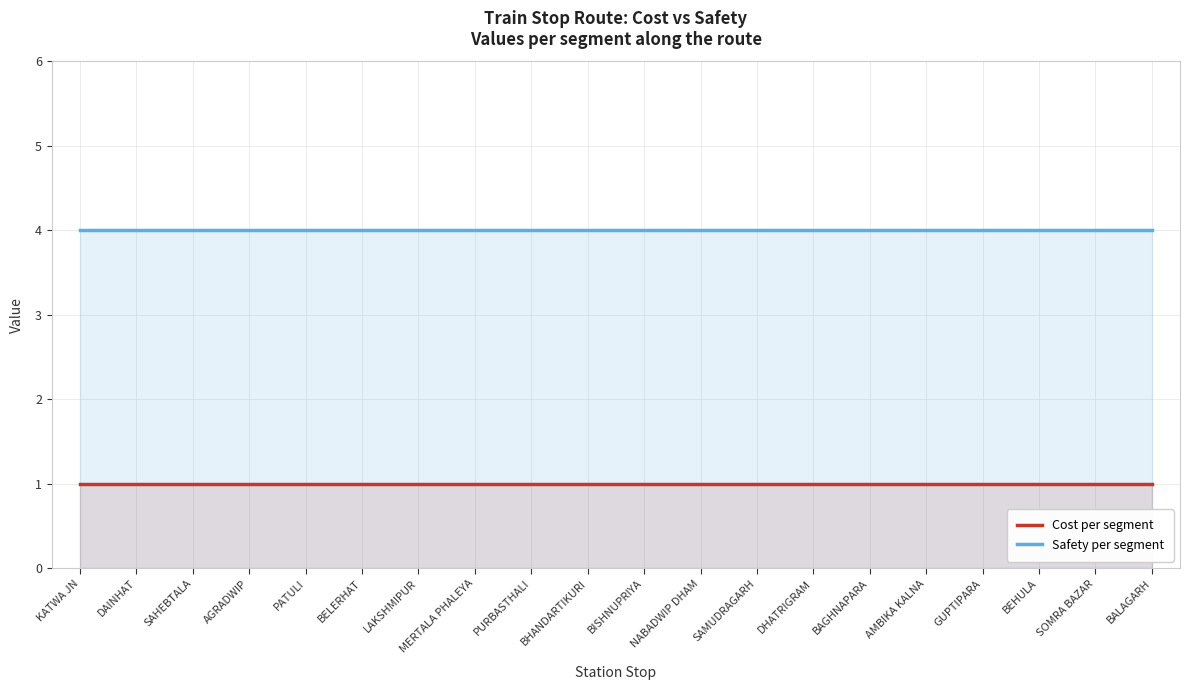

What is the label of the 9th point from the right?

NABADWIP DHAM